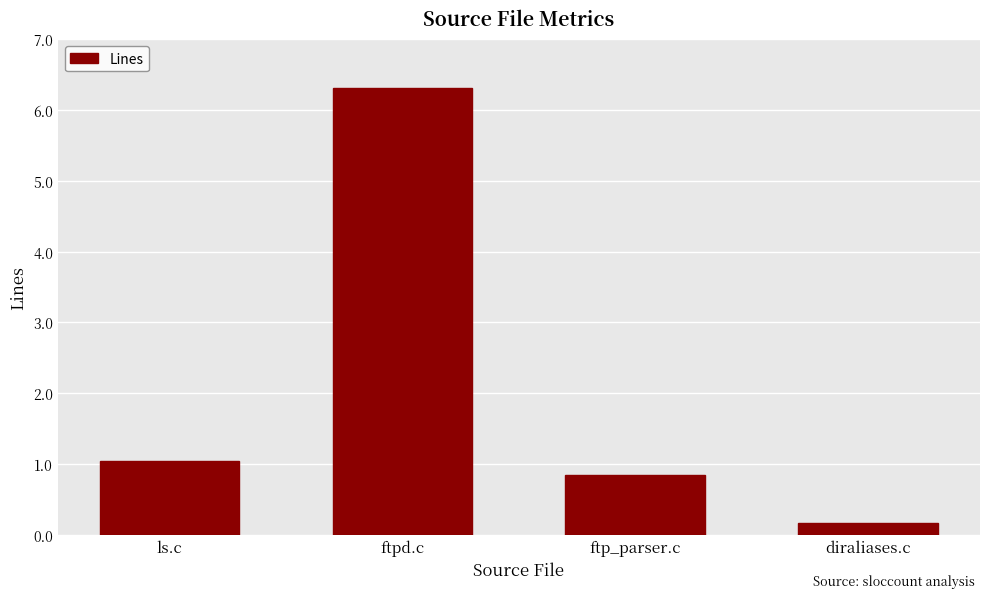

What is the value of the 2nd bar from the left?

6314